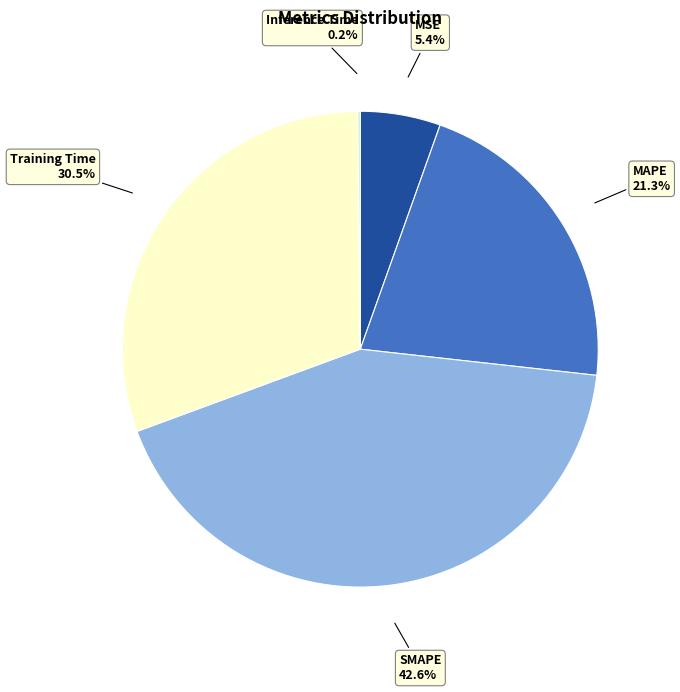

True or false: MSE accounts for 1% of the total.

False